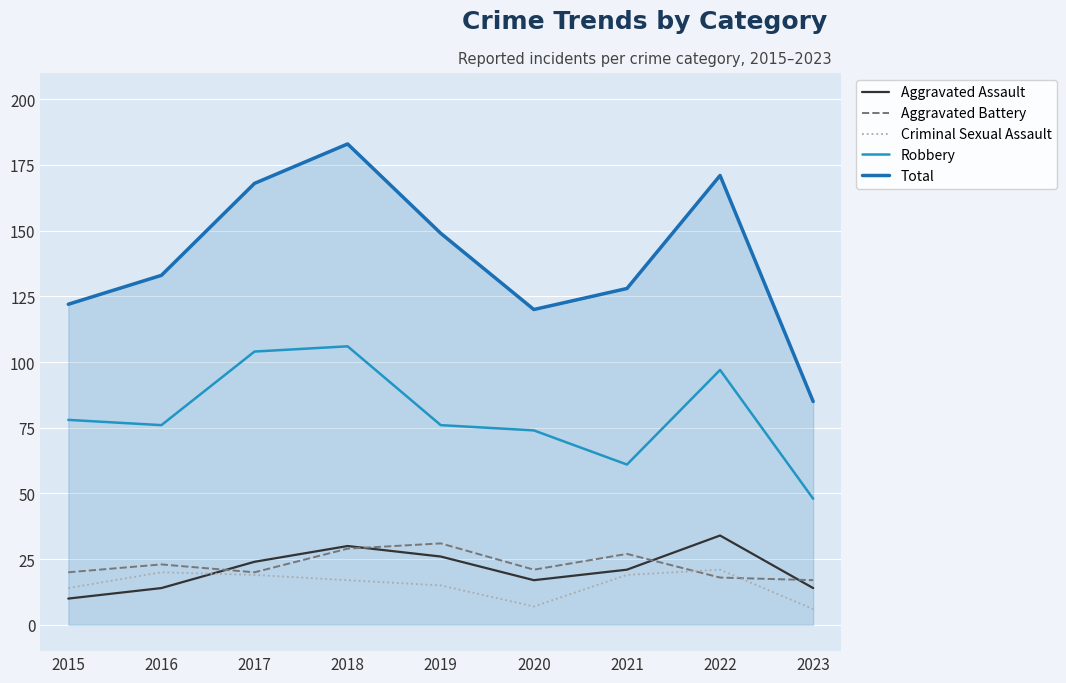

True or false: Robbery and Aggravated Battery intersect in this chart.

False